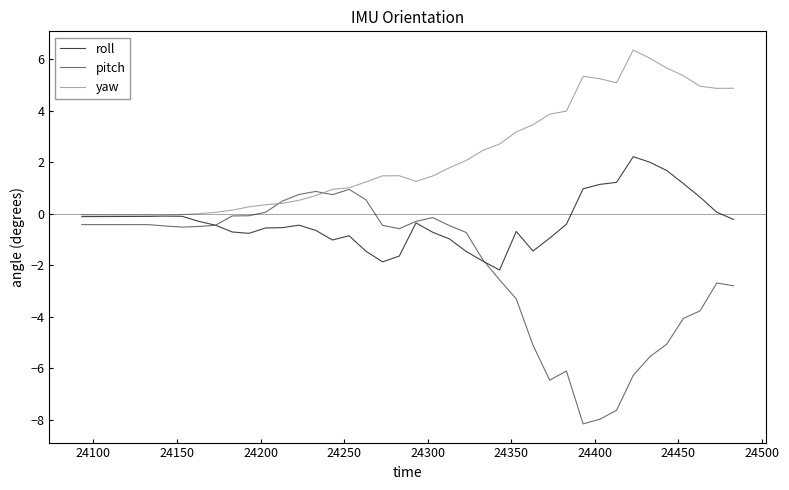

What is the greatest value displayed?

6.4